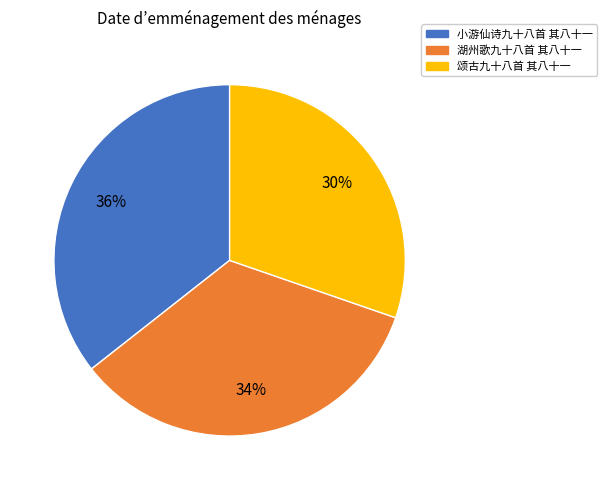

To the nearest percent, what is the combined percentage of 湖州歌九十八首 其八十一 and 小游仙诗九十八首 其八十一?

70%